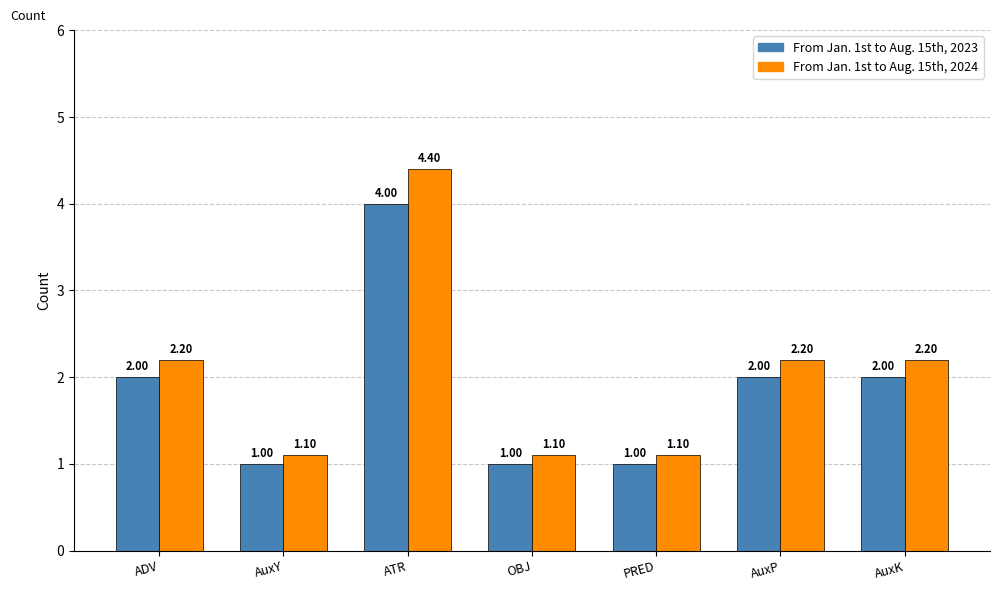

What is the label of the 1st bar from the left?

ADV